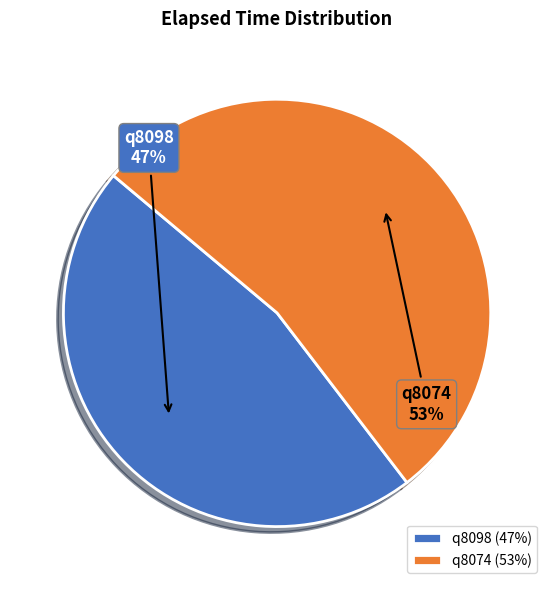

To the nearest percent, what is the average slice percentage?

50%